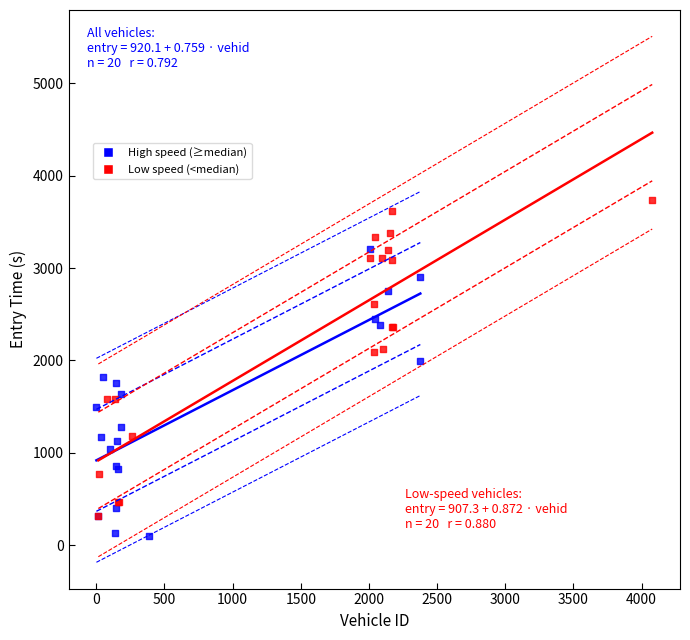

Which series has the widest spread of Y values?

Low speed (<median)